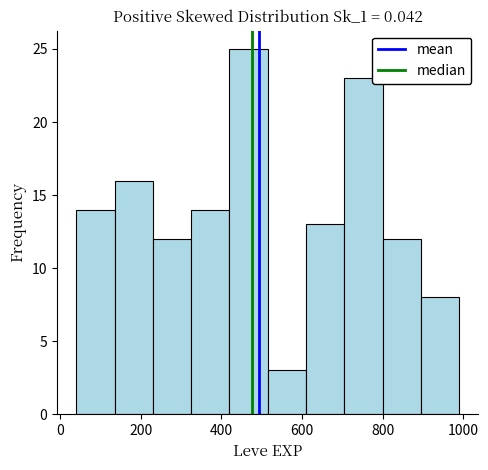

Over which range of the x-axis is the bar tallest?

420 to 515